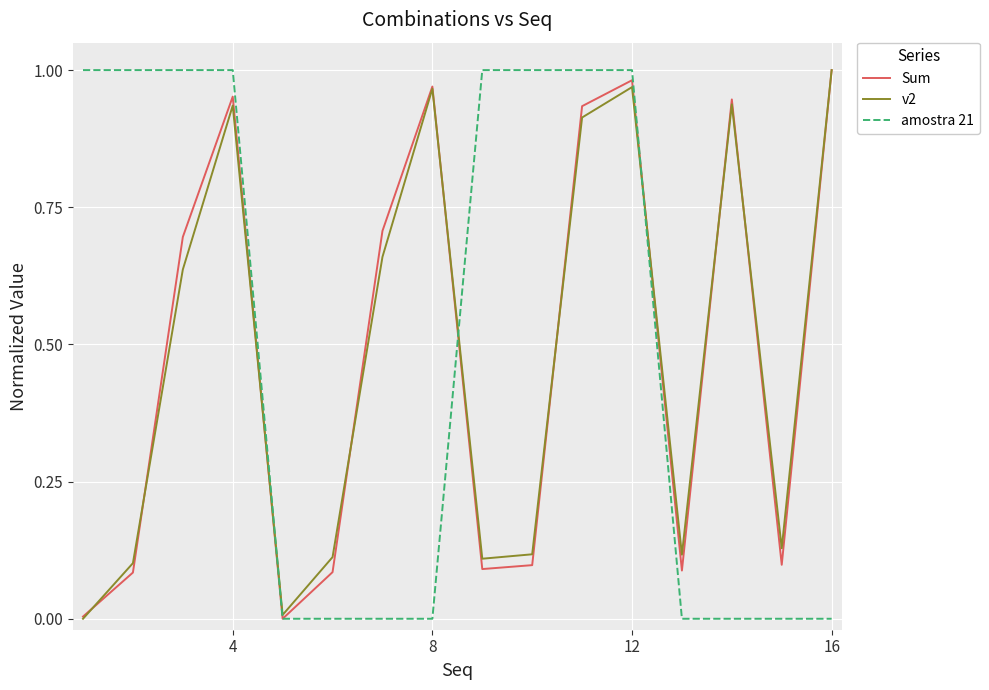

The amostra 21 series shows 1.0 at 4. True or false?

True